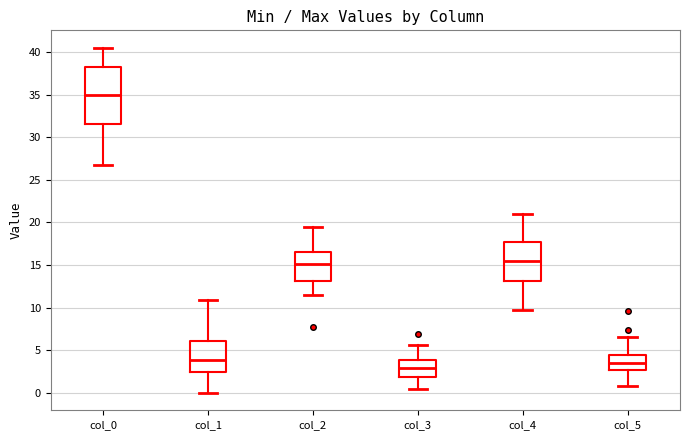

Comparing the boxes themselves (not the whiskers), which one is the tallest?

col_0